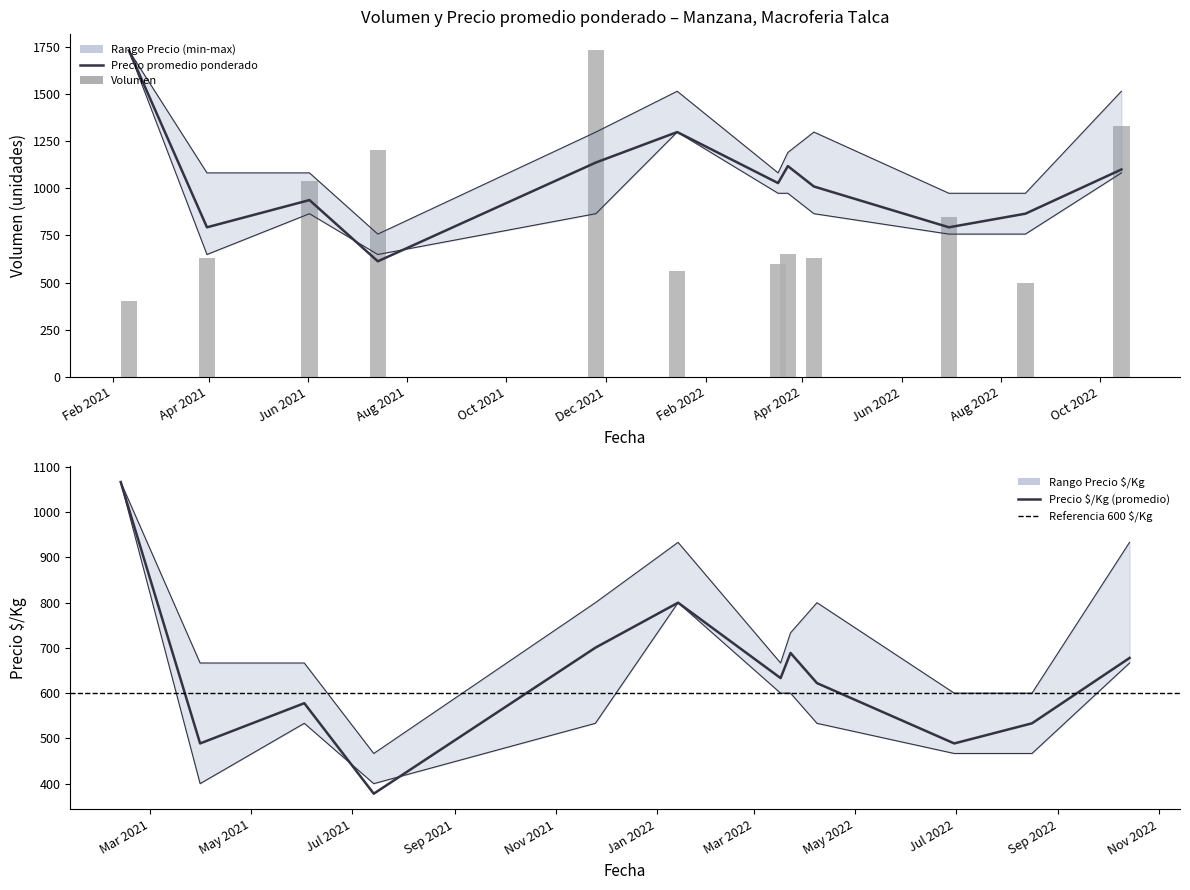

What is the difference between the Precio promedio ponderado values at 2022-06-30 and 2021-06-02?

144.2